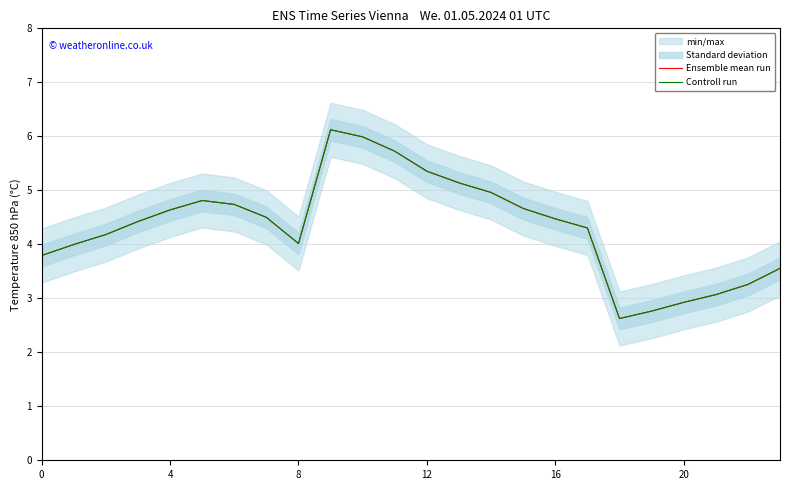

Between 16 and 4, which is larger?

4